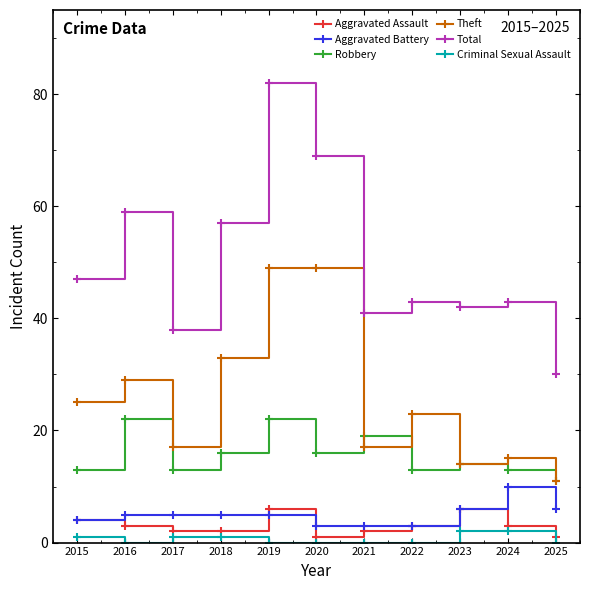

Reading left to right, what are all the values shown in this chart?

Aggravated Assault: 2015=4	2016=3	2017=2	2018=2	2019=6	2020=1	2021=2	2022=3	2023=6	2024=3	2025=1
Aggravated Battery: 2015=4	2016=5	2017=5	2018=5	2019=5	2020=3	2021=3	2022=3	2023=6	2024=10	2025=6
Robbery: 2015=13	2016=22	2017=13	2018=16	2019=22	2020=16	2021=19	2022=13	2023=14	2024=13	2025=11
Theft: 2015=25	2016=29	2017=17	2018=33	2019=49	2020=49	2021=17	2022=23	2023=14	2024=15	2025=11
Total: 2015=47	2016=59	2017=38	2018=57	2019=82	2020=69	2021=41	2022=43	2023=42	2024=43	2025=30
Criminal Sexual Assault: 2015=1	2016=0	2017=1	2018=1	2019=0	2020=0	2021=0	2022=0	2023=2	2024=2	2025=0